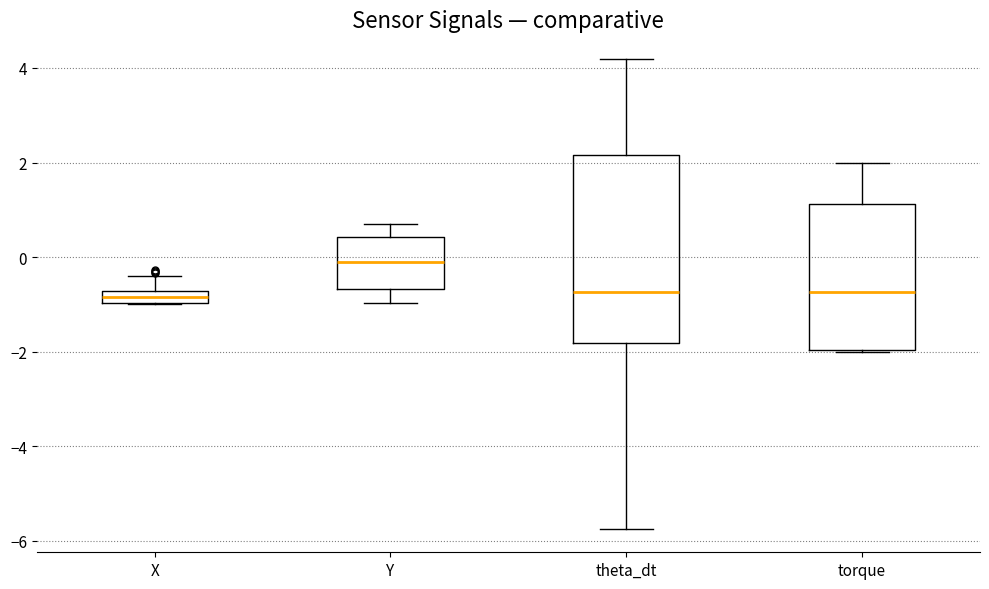

Which box is the tallest, from its lower edge to its upper edge?

theta_dt